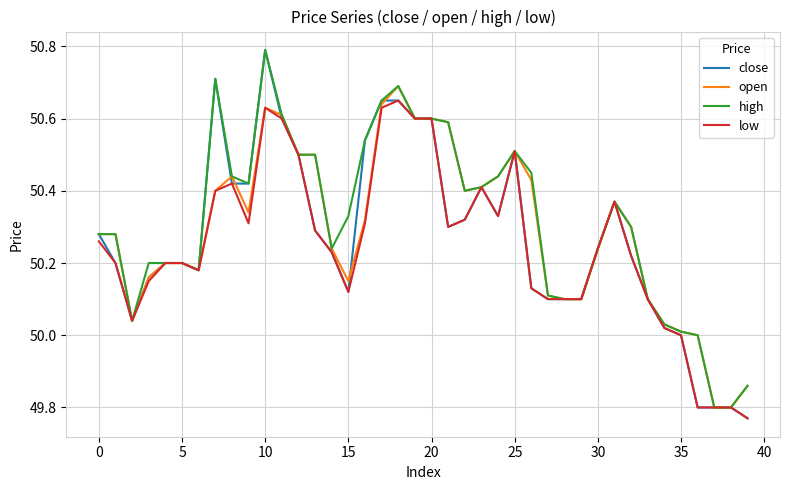

Which series has the largest range (max minus min)?

close